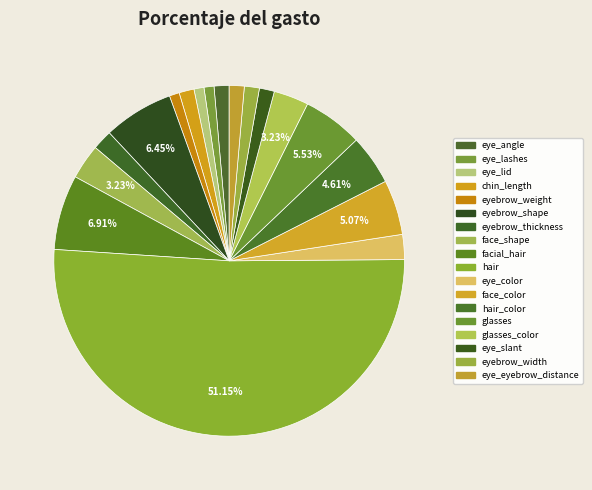

Is there any slice that represents more than half of the pie?

Yes